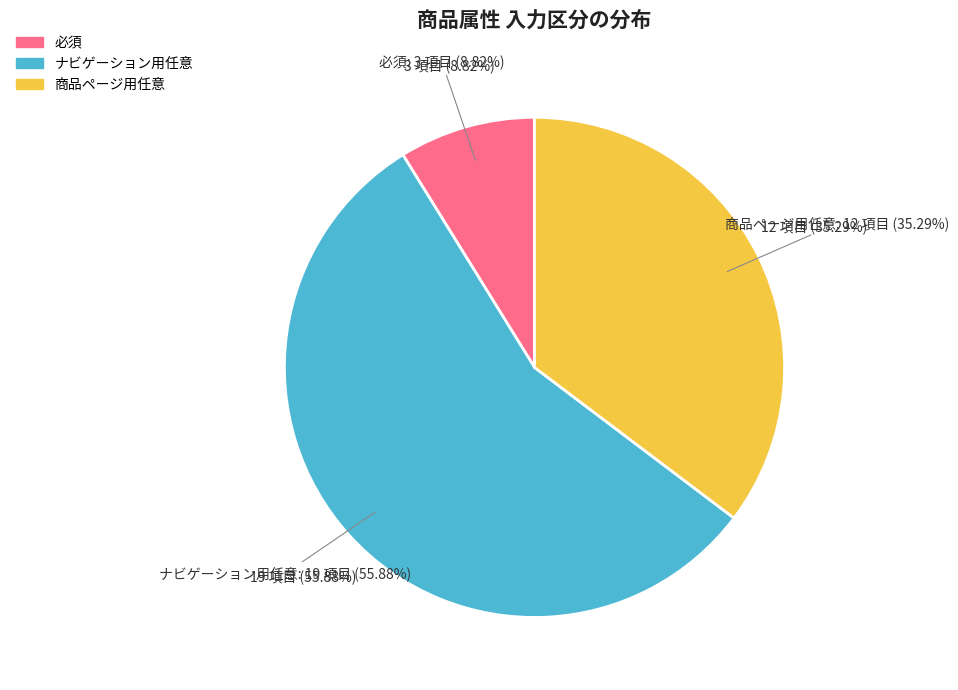

What is the ratio of the value at ナビゲーション用任意 to the value at 商品ページ用任意?

1.6